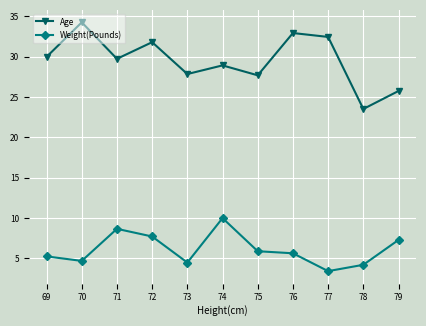

What is the total value across all series at 70?

39.0